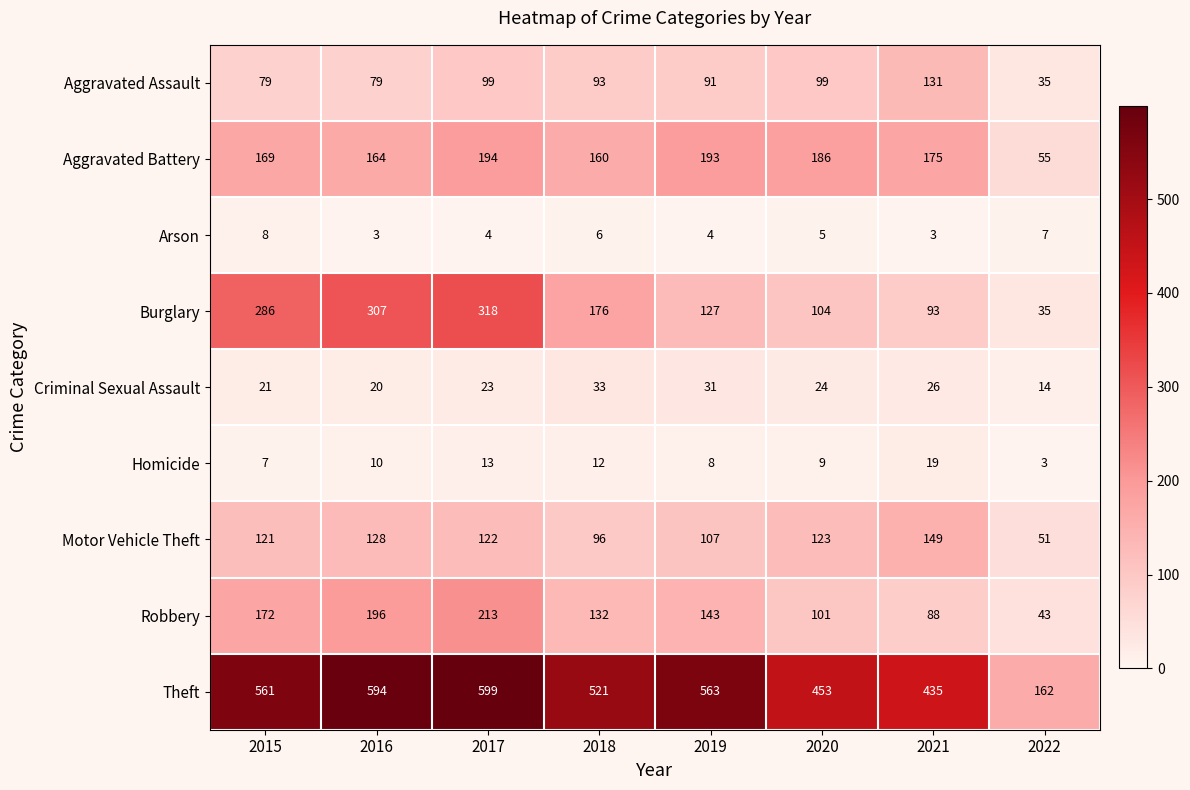

Which series has the widest spread of values?

Theft